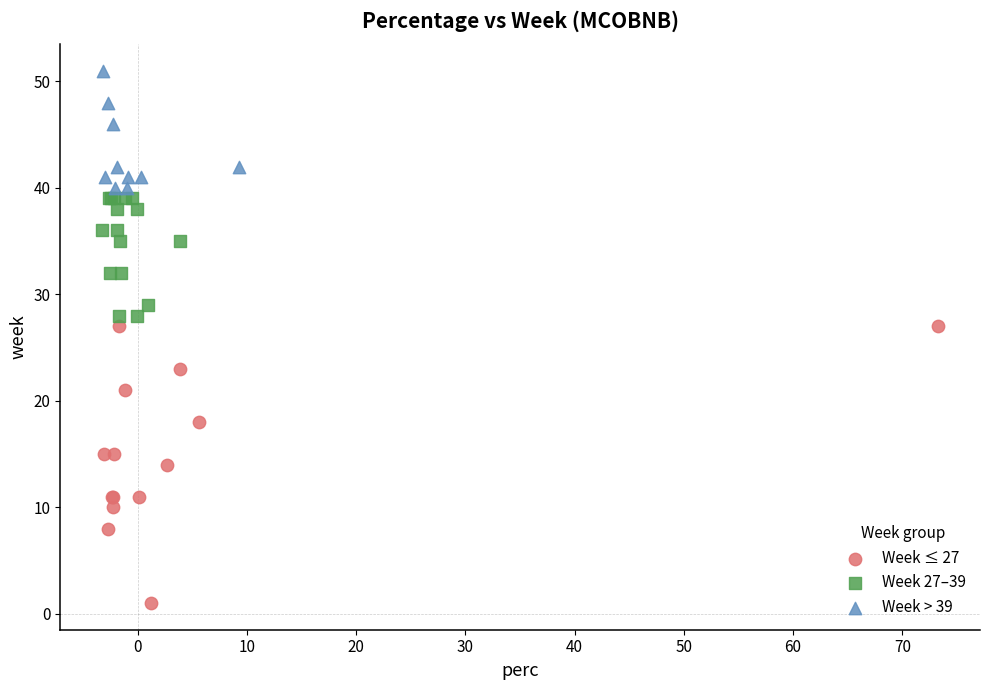

Which series contains the lowest Y value?

Week ≤ 27